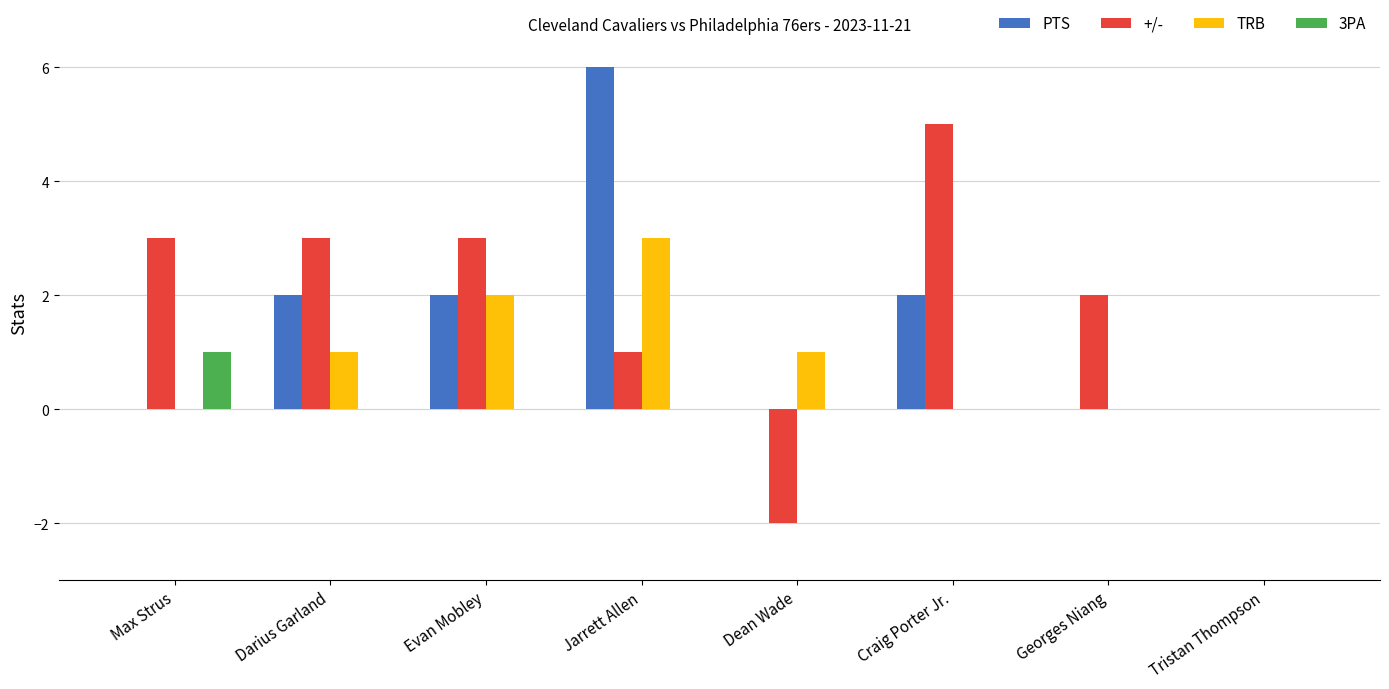

What is the maximum value for PTS?

6